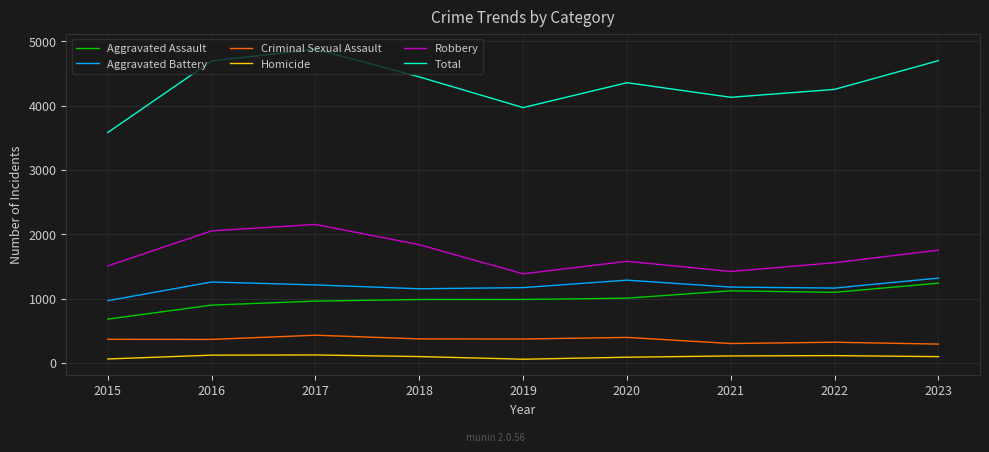

True or false: Homicide and Total intersect in this chart.

False